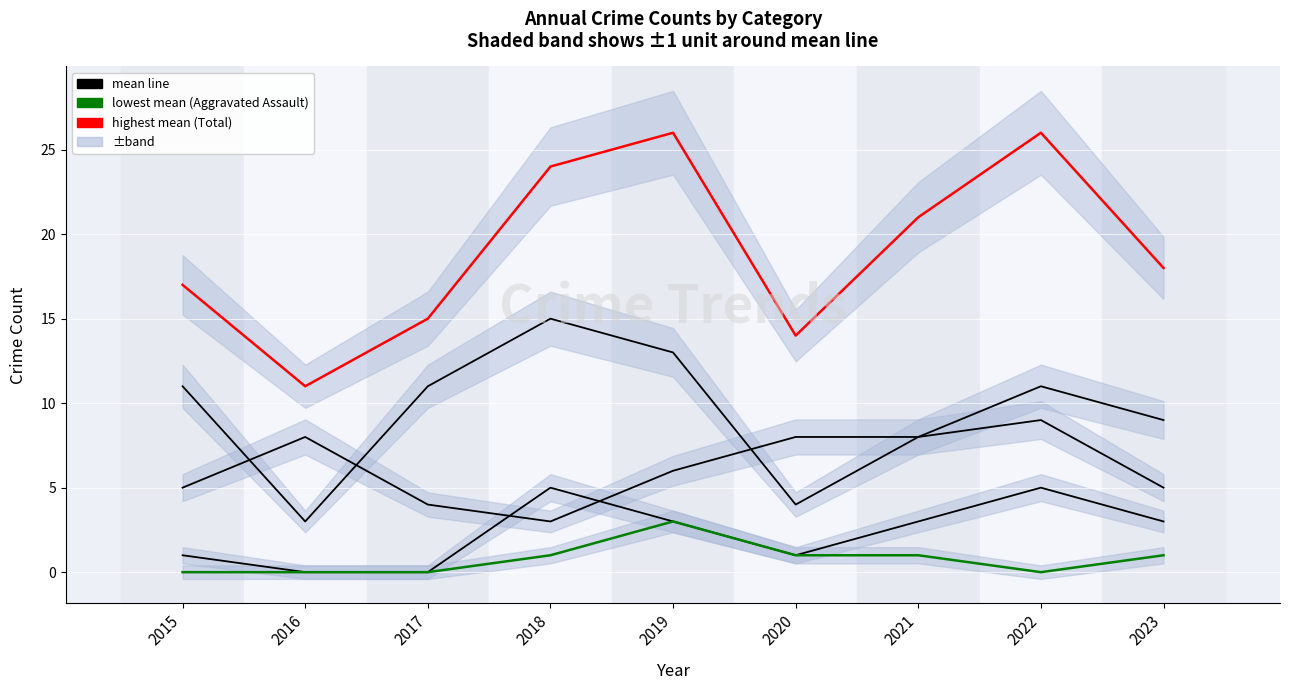

Which series has the largest total across all categories?

Total